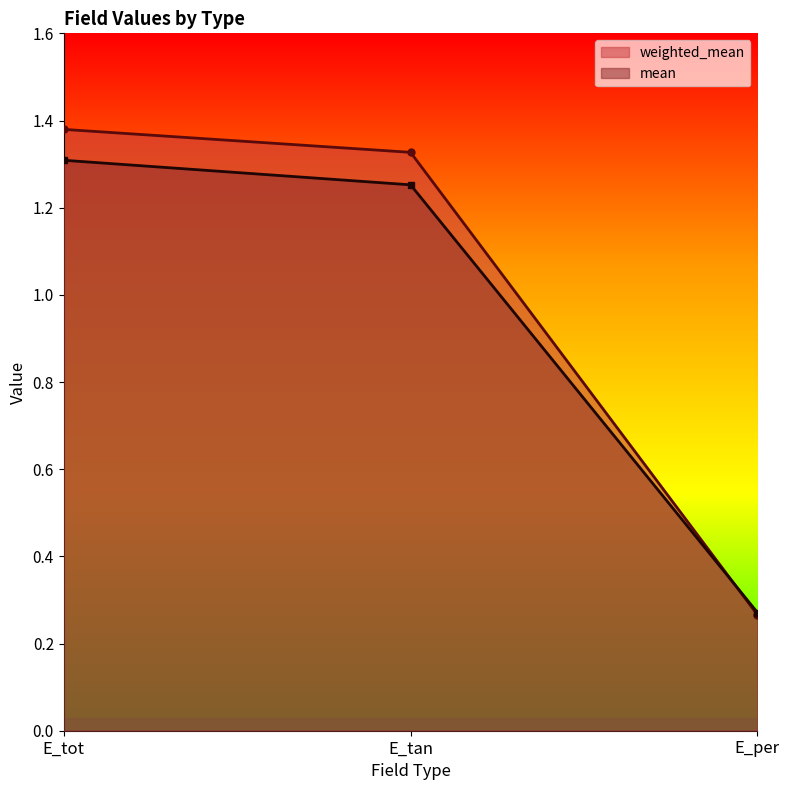

How many lines are shown in the chart?

2